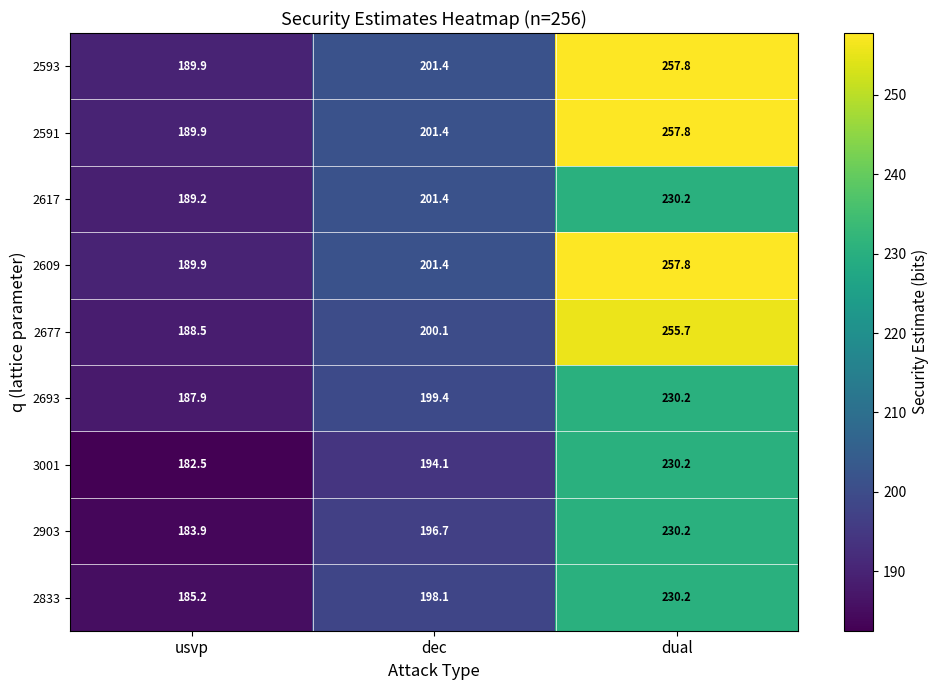

What is the minimum value for 2677?

188.5